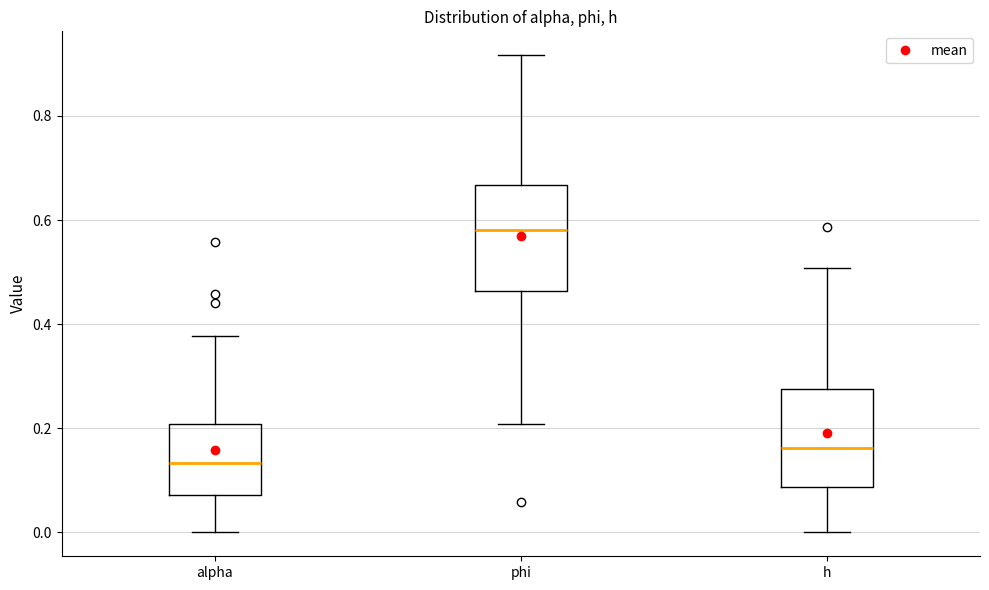

Reading left to right, transcribe this box plot: for each box, give where its median line is, the range the box spans, and where its two whiskers end, as read against the y-axis. The values are not printed on the chart, so give them approximately, as read against the axis.

alpha: median 0.14, box 0.08 to 0.20, whiskers 0.00 to 0.38
phi: median 0.58, box 0.46 to 0.66, whiskers 0.20 to 0.92
h: median 0.16, box 0.08 to 0.28, whiskers 0.00 to 0.50